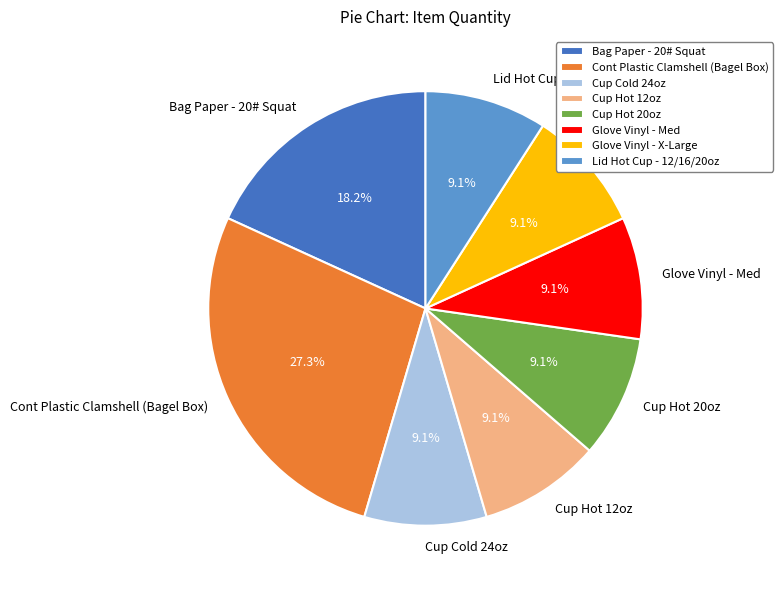

Which category has the biggest portion of the pie?

Cont Plastic Clamshell (Bagel Box)